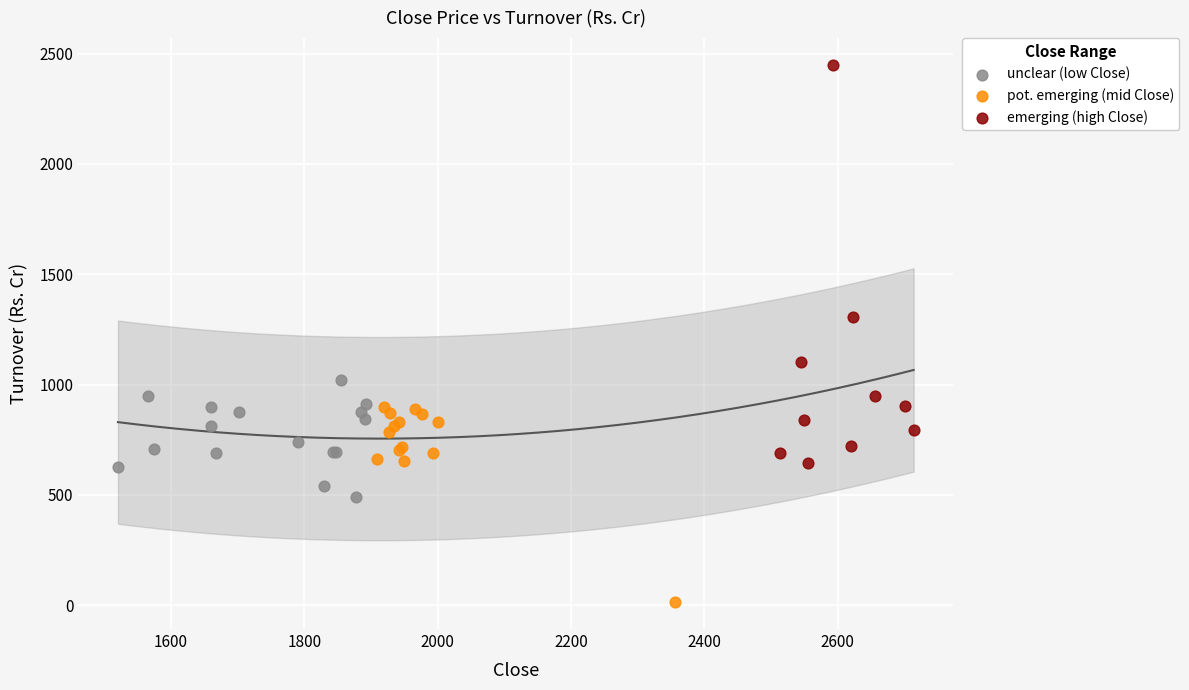

Which series has the largest Y range (max minus min)?

emerging (high Close)